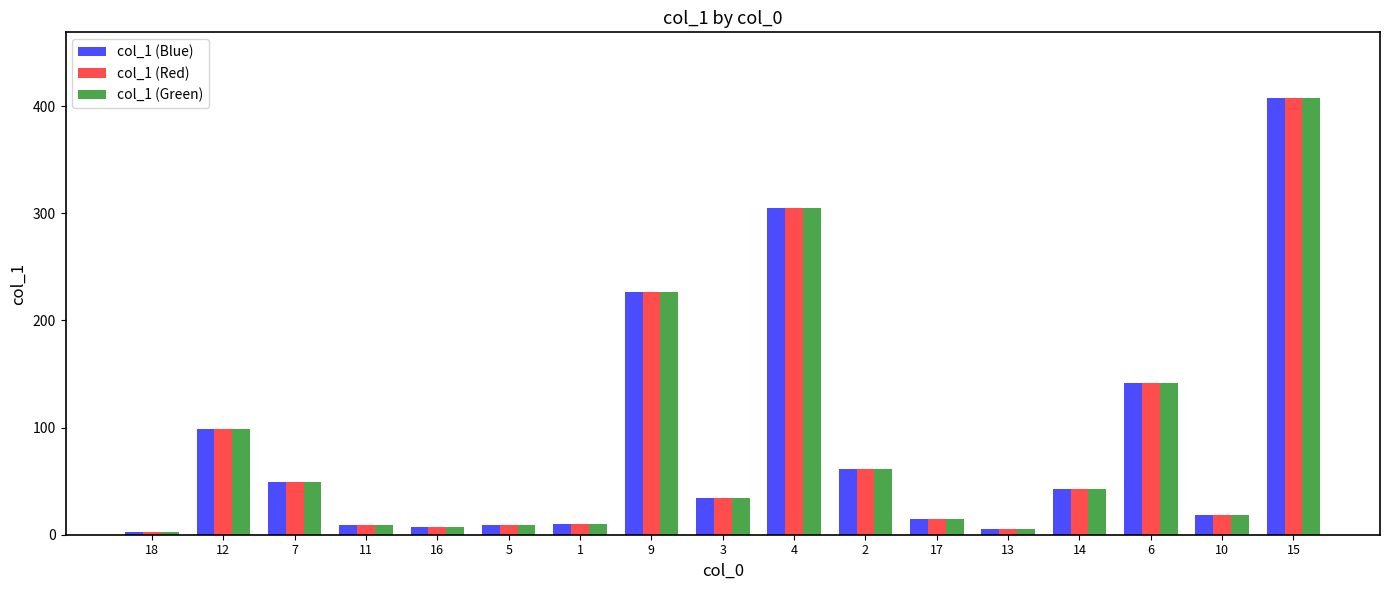

What is the greatest value displayed?

407.7